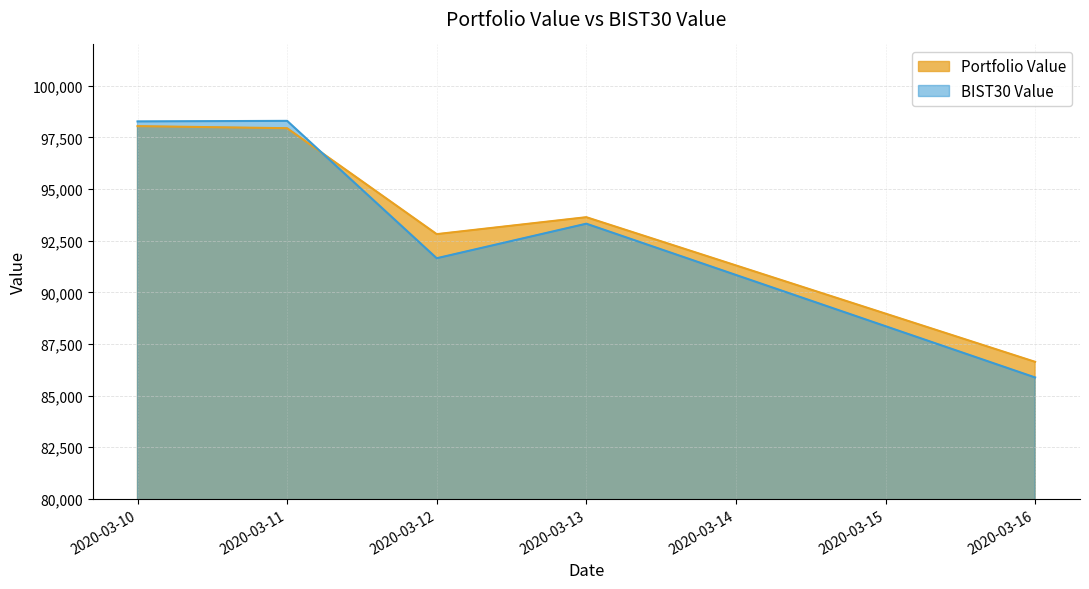

At 2020-03-10, list the series in order from largest to smallest.

BIST30 Value, Portfolio Value